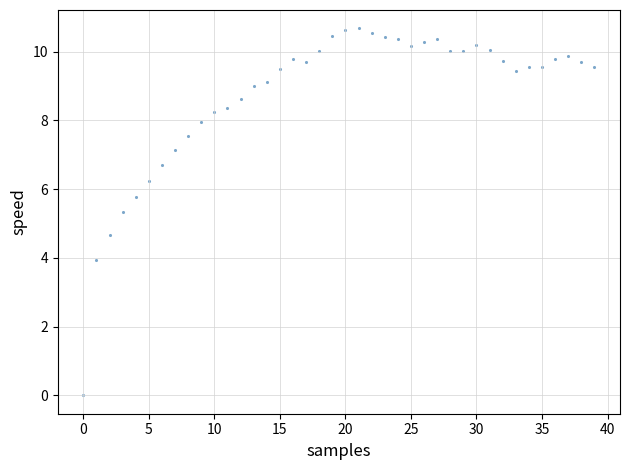

What is the range of Y values (max minus min)?

10.7